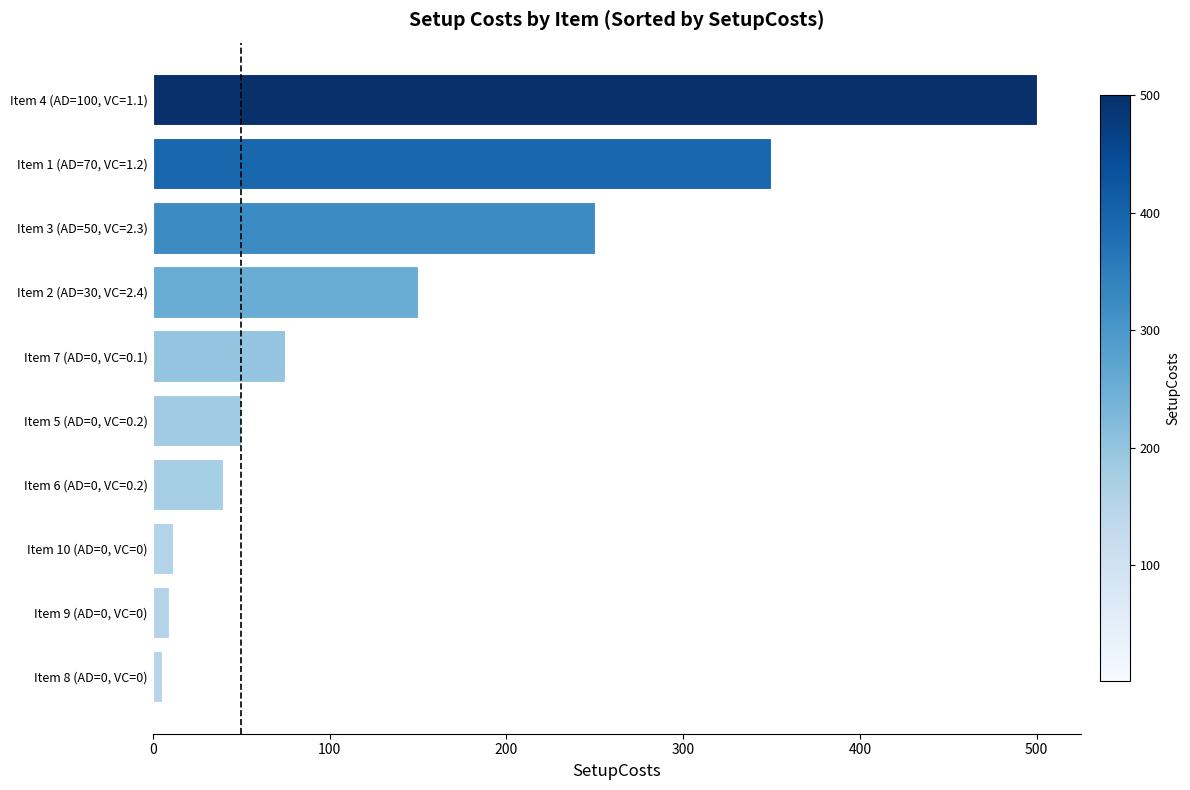

The value at Item 5 (AD=0, VC=0.2) is 24.8. True or false?

False